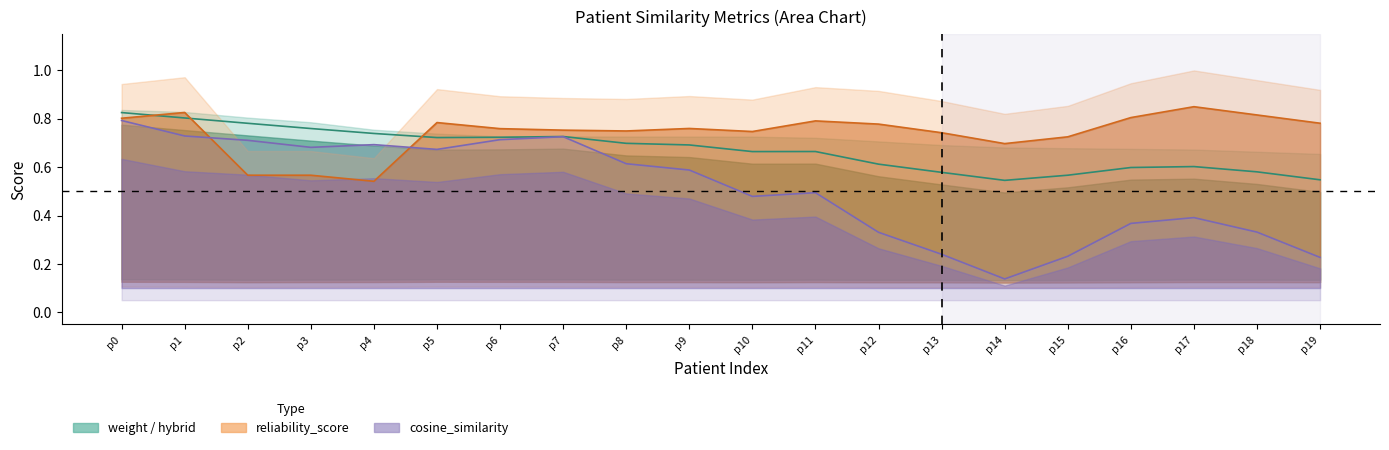

At which label does cosine_similarity reach its peak?

p0